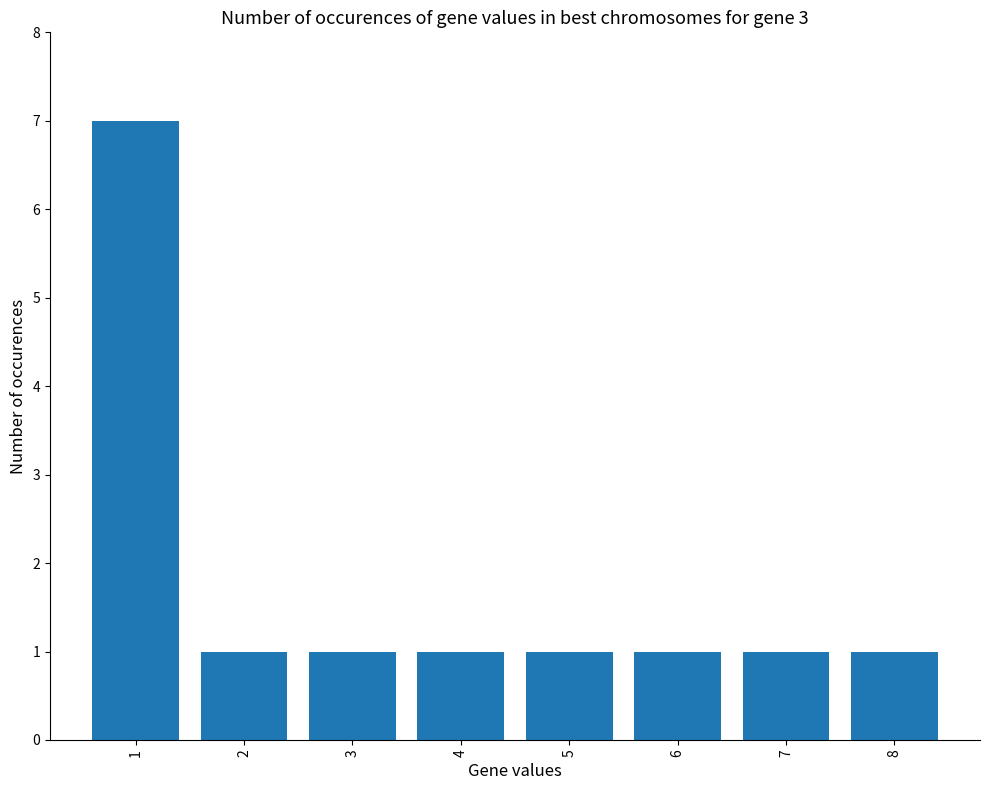

Which category has the highest value across all series?

1